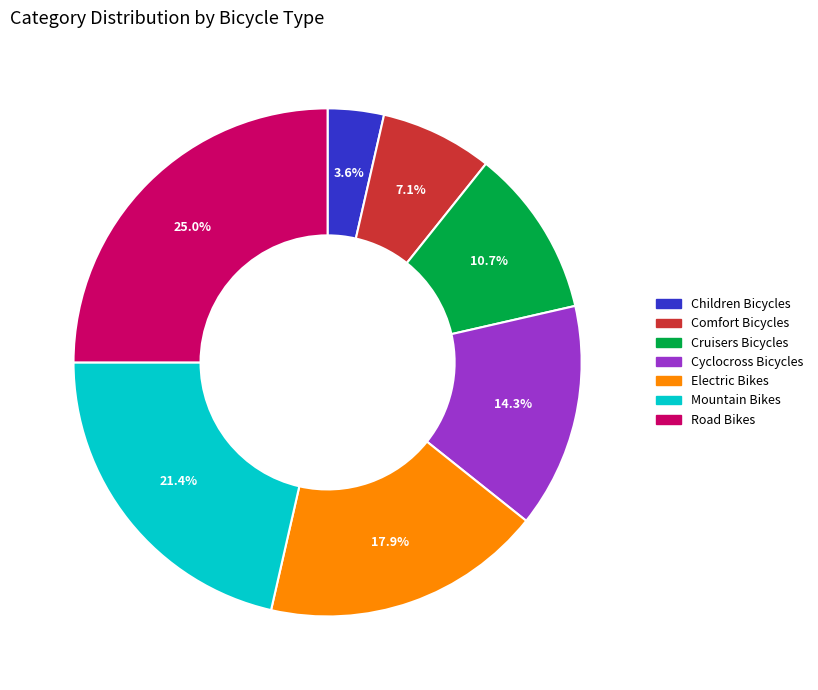

True or false: Mountain Bikes accounts for 21% of the total.

True